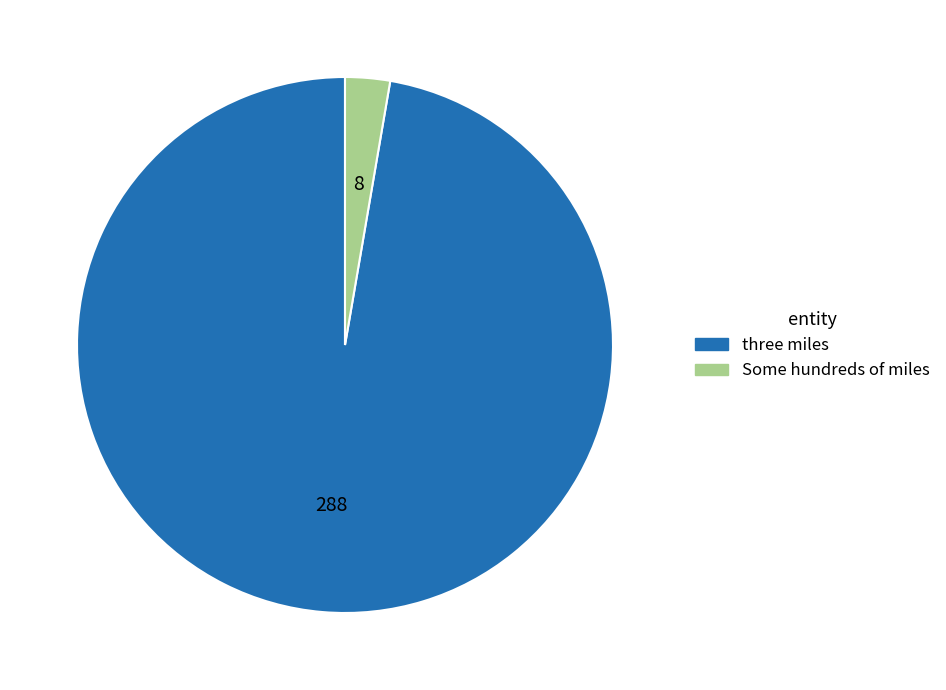

True or false: three miles accounts for 97% of the total.

True